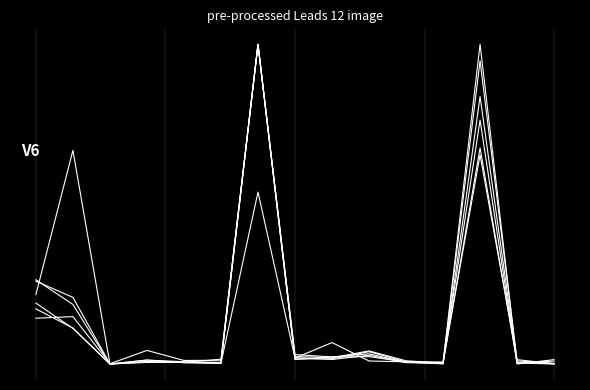

Reading left to right, transcribe all the data shown in this chart.

Braga: 0=-0.6	1=-0.8	2=-1.0	3=-1.0	4=-1.0	5=-1.0	6=1.0	7=-1.0	8=-1.0	9=-0.9	10=-1.0	11=-1.0	12=0.4	13=-1.0	14=-1.0
Viana do Castelo: 0=-0.7	1=-0.8	2=-1.0	3=-1.0	4=-1.0	5=-1.0	6=1.0	7=-1.0	8=-1.0	9=-0.9	10=-1.0	11=-1.0	12=0.3	13=-1.0	14=-1.0
Total: 0=-0.5	1=-0.6	2=-1.0	3=-1.0	4=-1.0	5=-1.0	6=1.0	7=-0.9	8=-1.0	9=-1.0	10=-1.0	11=-1.0	12=0.7	13=-1.0	14=-1.0
Beja: 0=-0.6	1=0.3	2=-1.0	3=-1.0	4=-1.0	5=-1.0	6=0.1	7=-1.0	8=-0.9	9=-1.0	10=-1.0	11=-1.0	12=1.0	13=-1.0	14=-1.0
Coimbra: 0=-0.5	1=-0.6	2=-1.0	3=-1.0	4=-1.0	5=-1.0	6=1.0	7=-1.0	8=-1.0	9=-0.9	10=-1.0	11=-1.0	12=0.9	13=-1.0	14=-1.0
Europa: 0=-0.7	1=-0.7	2=-1.0	3=-0.9	4=-1.0	5=-1.0	6=1.0	7=-1.0	8=-1.0	9=-0.9	10=-1.0	11=-1.0	12=0.5	13=-1.0	14=-1.0